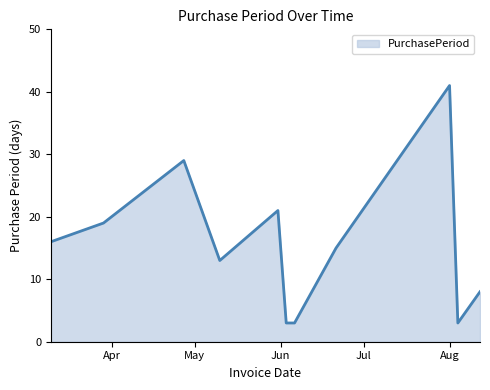

What is the difference between the maximum and minimum values?

38